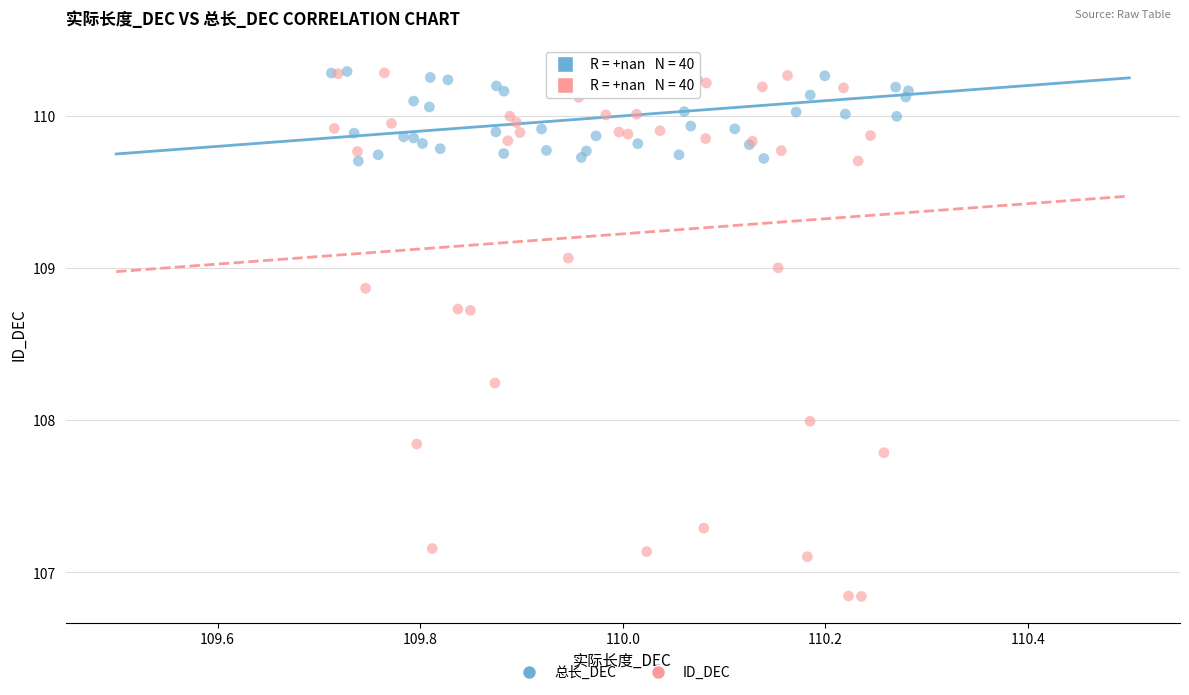

Which series has the largest Y range (max minus min)?

ID_DEC